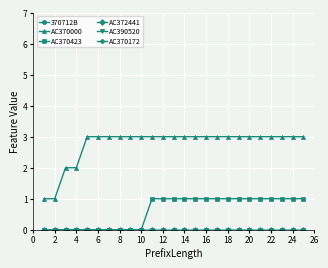

True or false: 370712B and AC370423 intersect in this chart.

False